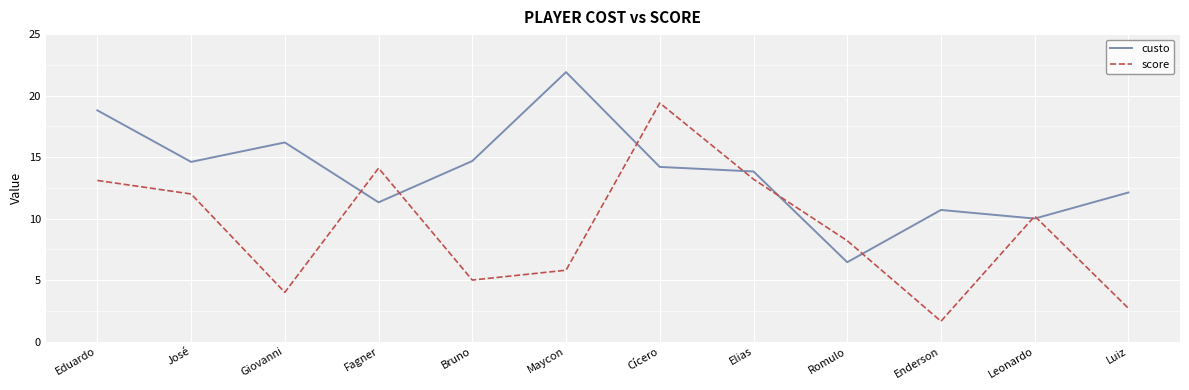

What is the difference between the score values at Romulo and José?

3.8